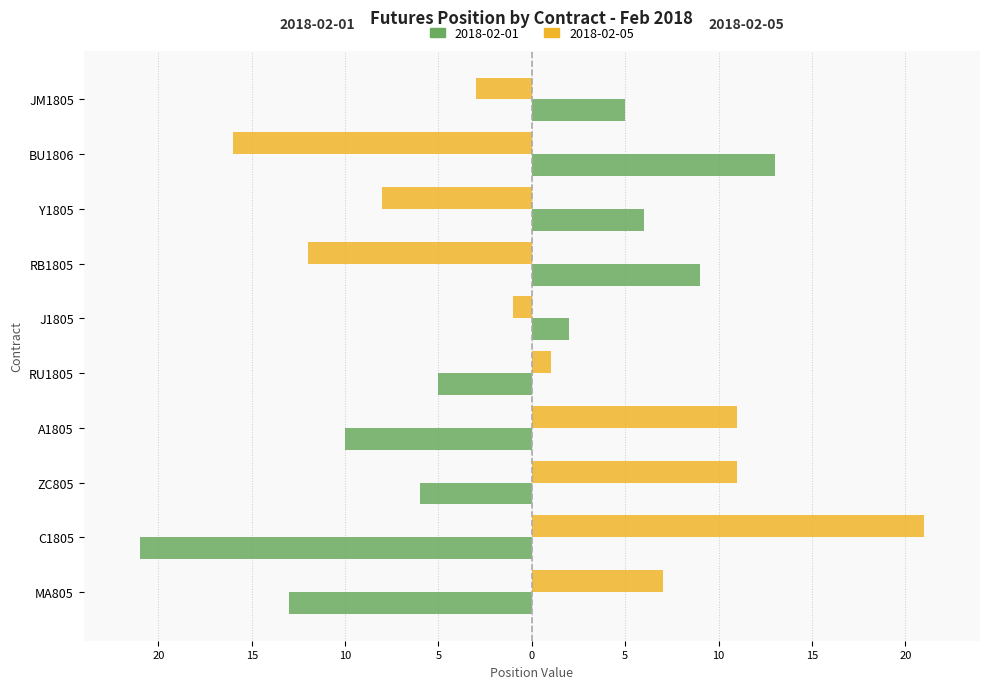

Where is 2018-02-01 nearest to the value -4?

RU1805